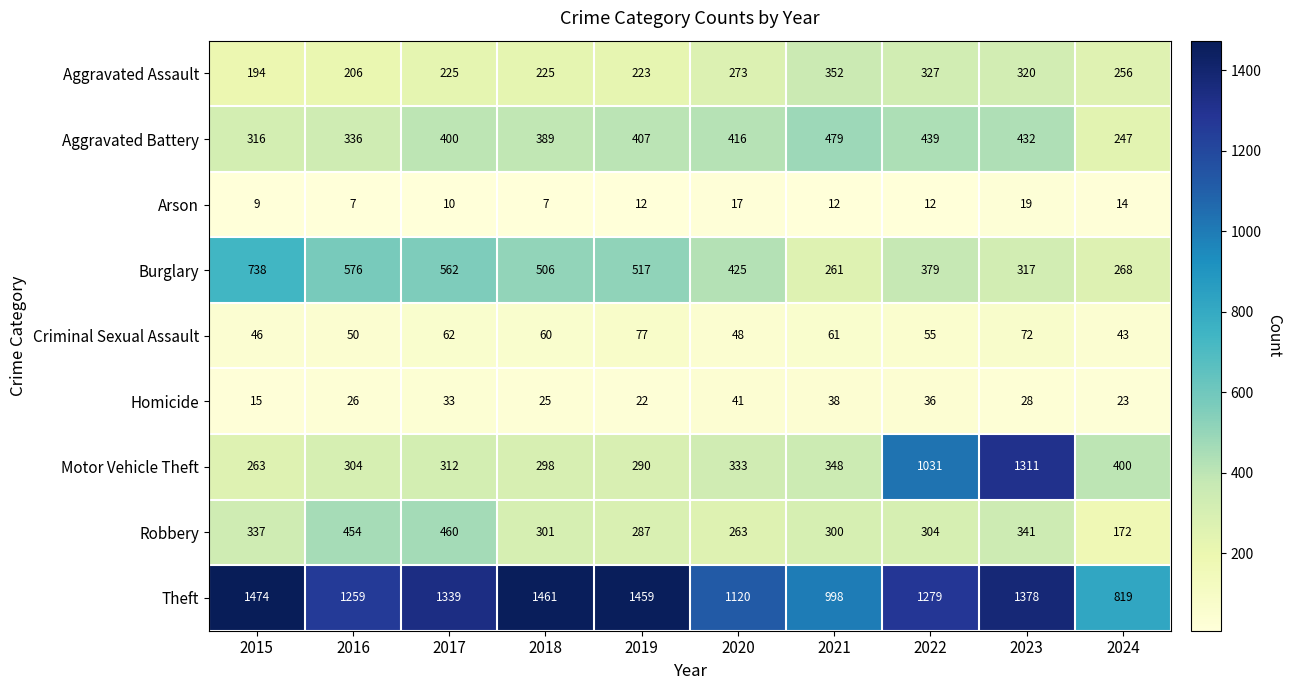

What is the total value across all series at 2016?

3218